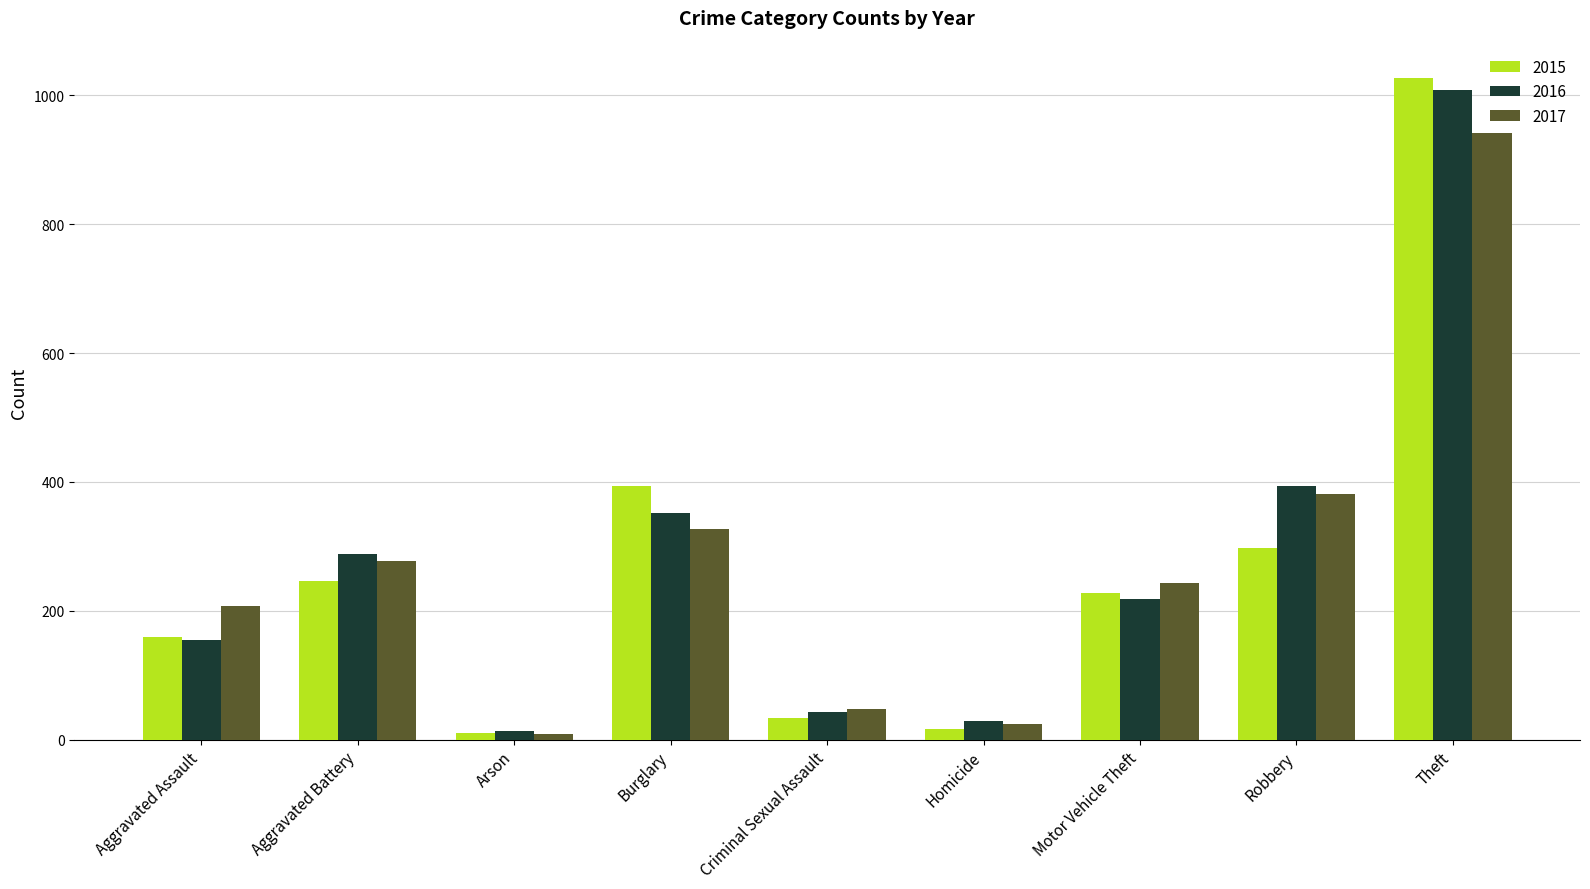

List the labels in order of 2016 value, smallest first.

Arson, Homicide, Criminal Sexual Assault, Aggravated Assault, Motor Vehicle Theft, Aggravated Battery, Burglary, Robbery, Theft